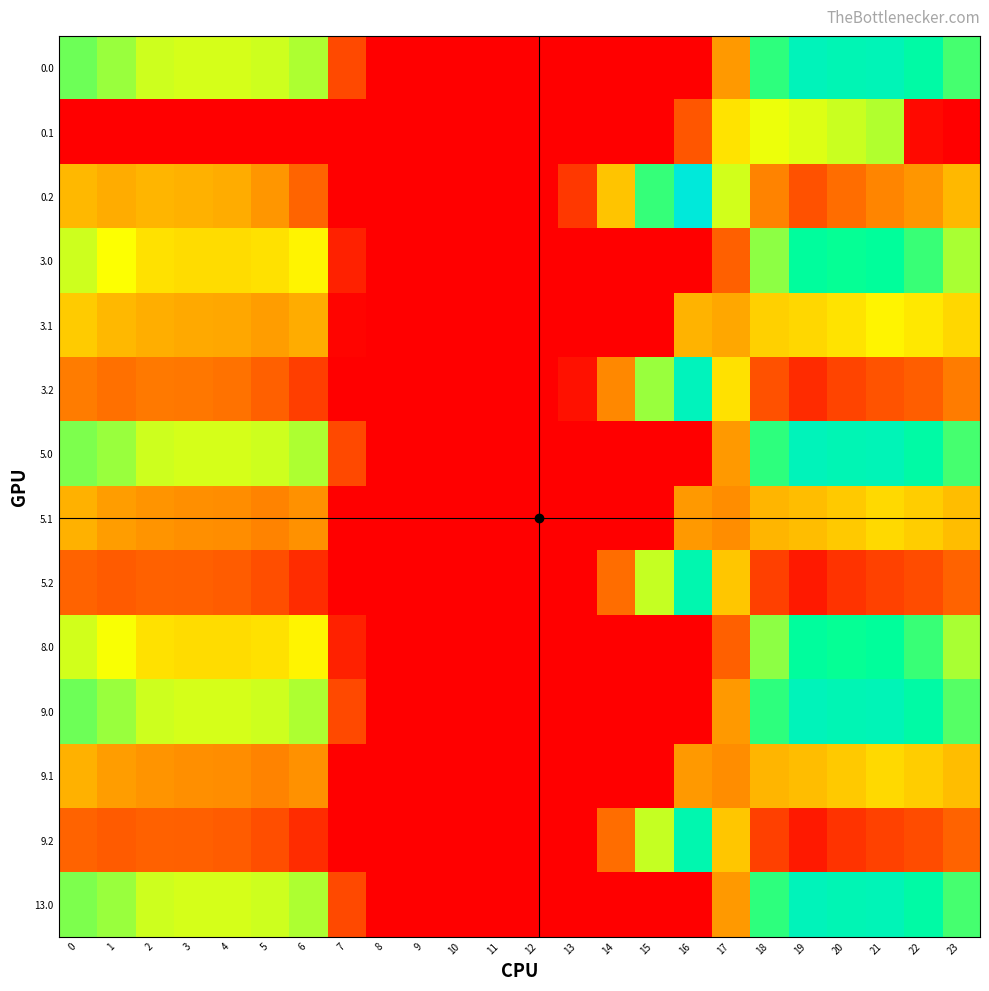

How many data points does each series have?

24